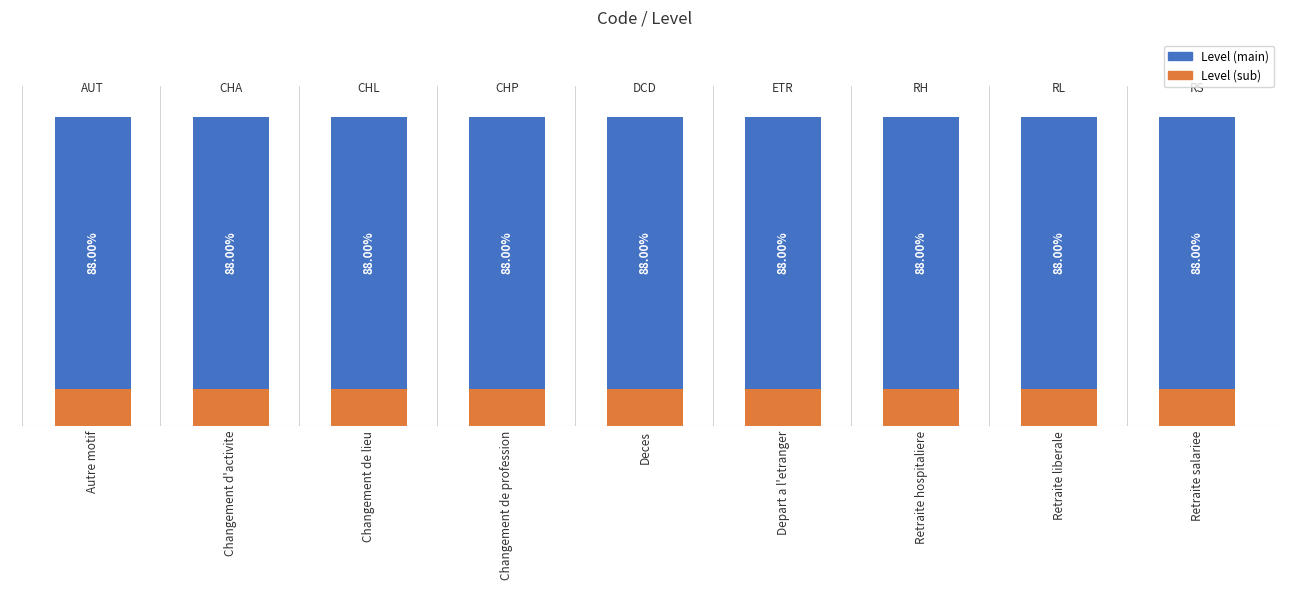

Does the chart contain any negative values?

No